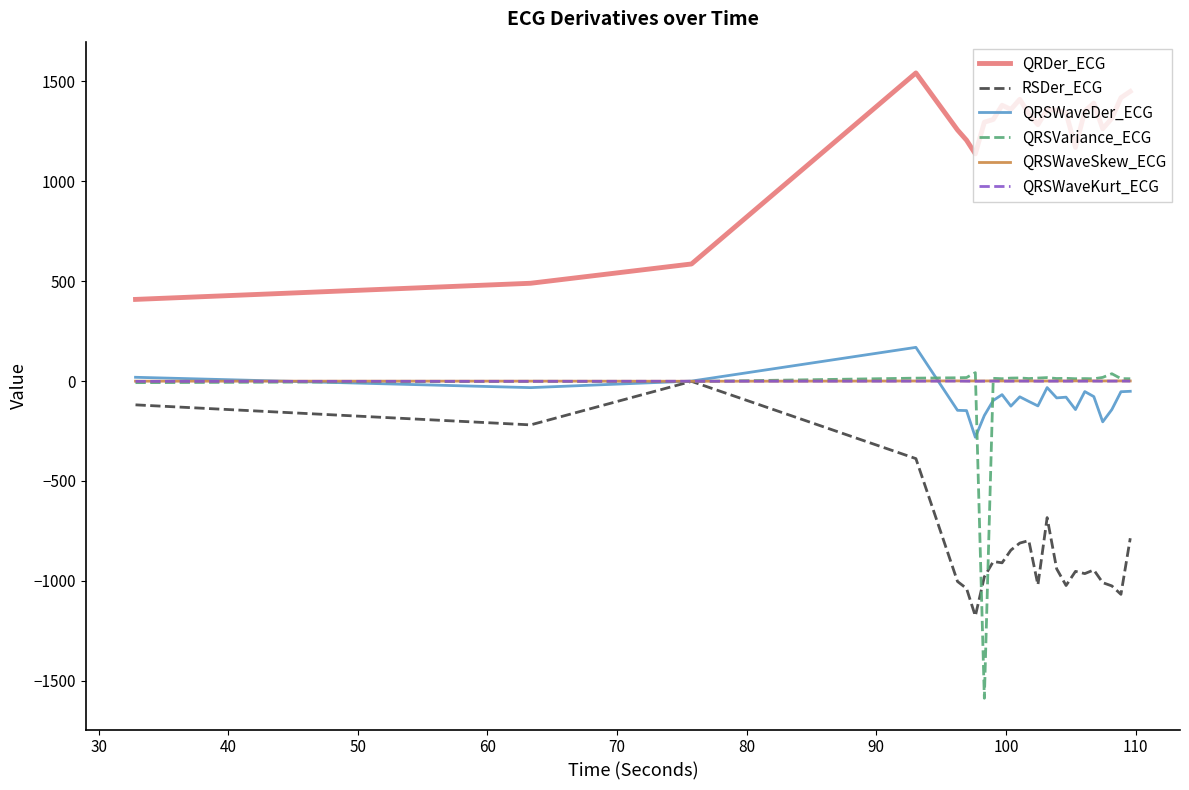

What is the highest value of the QRSVariance_ECG series?

42.2